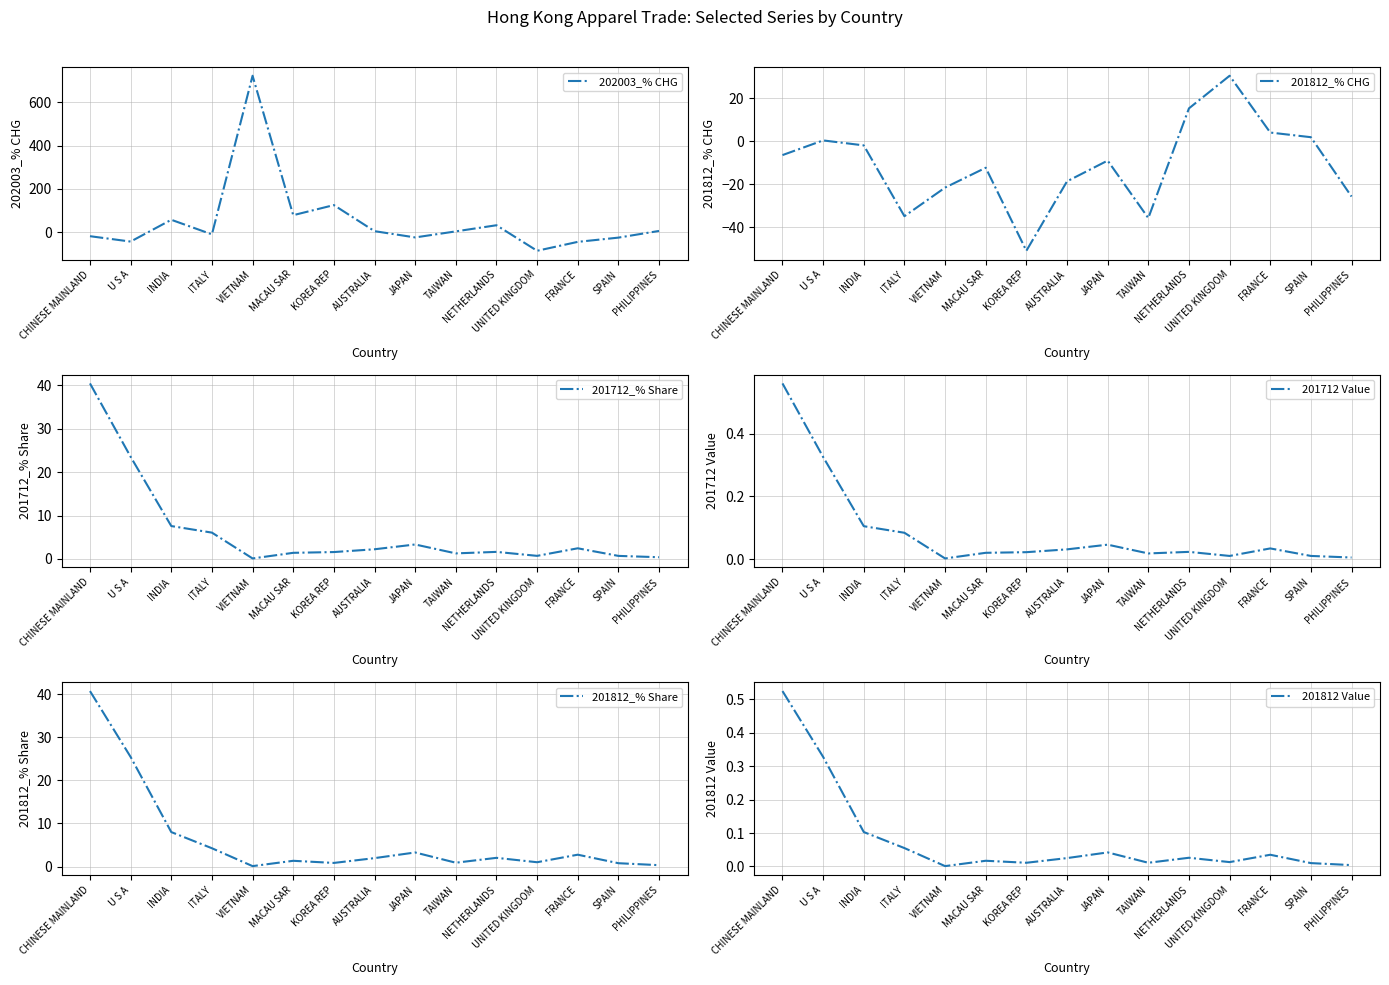

What is the difference between the maximum and minimum values in the 201712_% Share series?

40.3